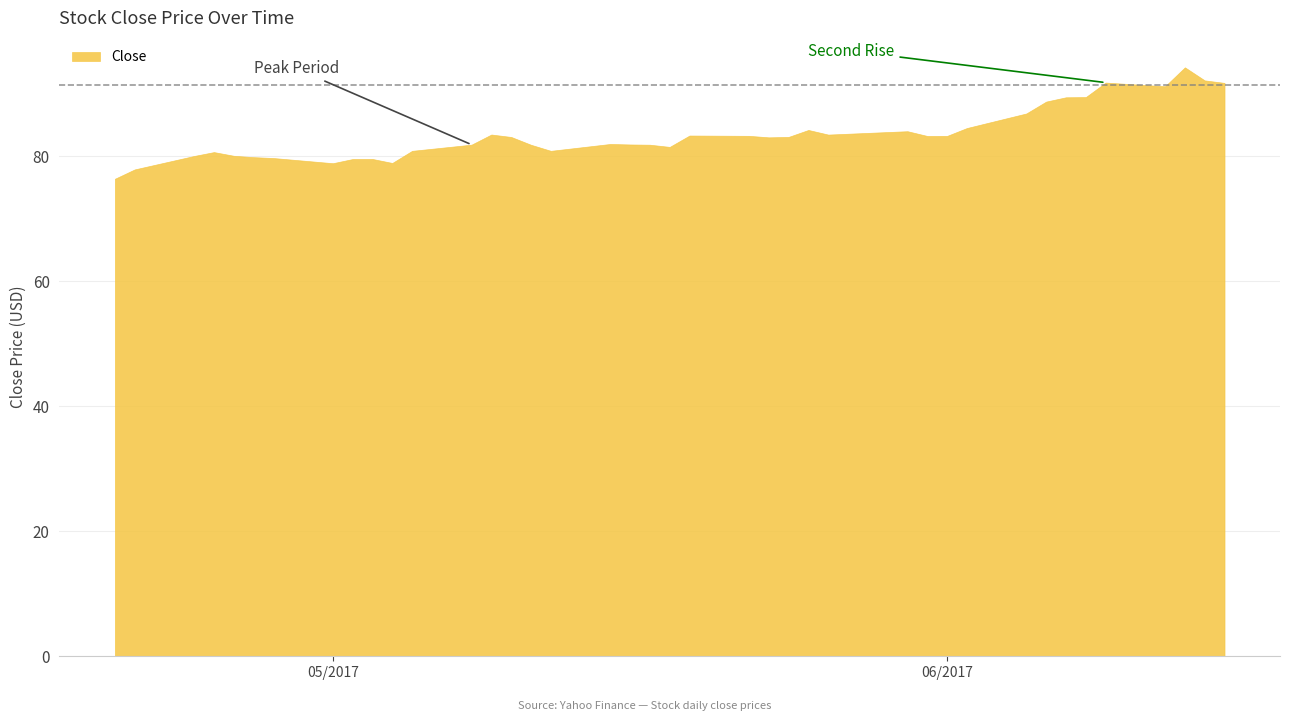

How many lines are shown in the chart?

1